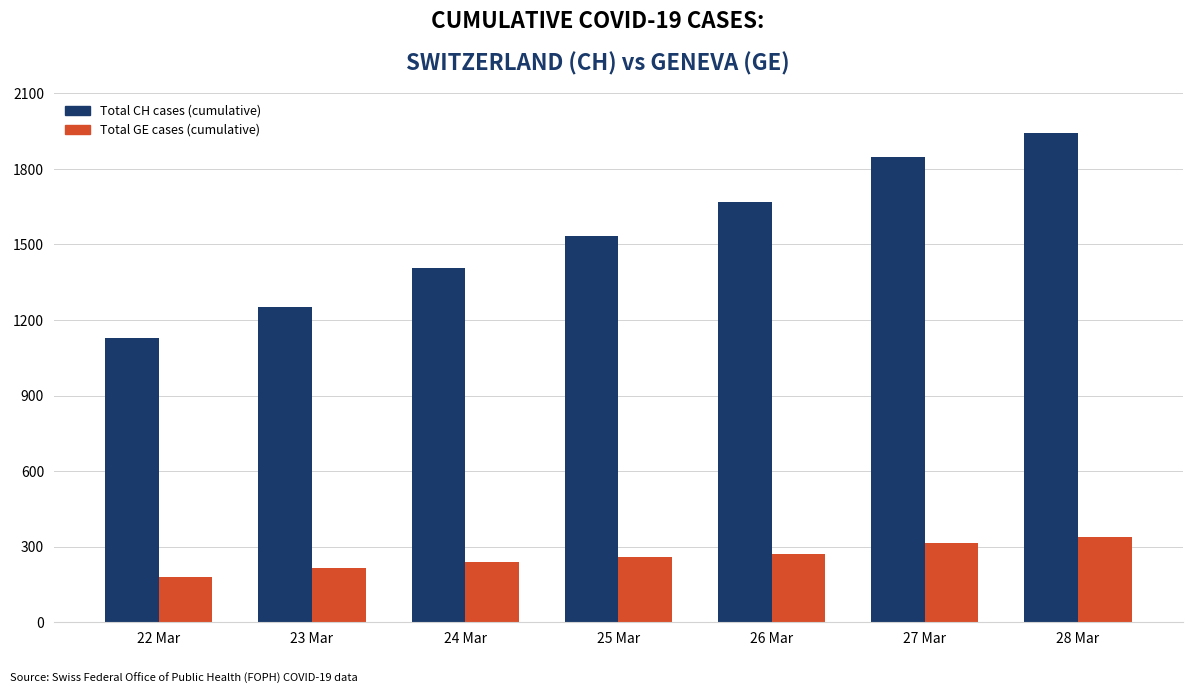

What is the total value across all series at 27 Mar?

2161